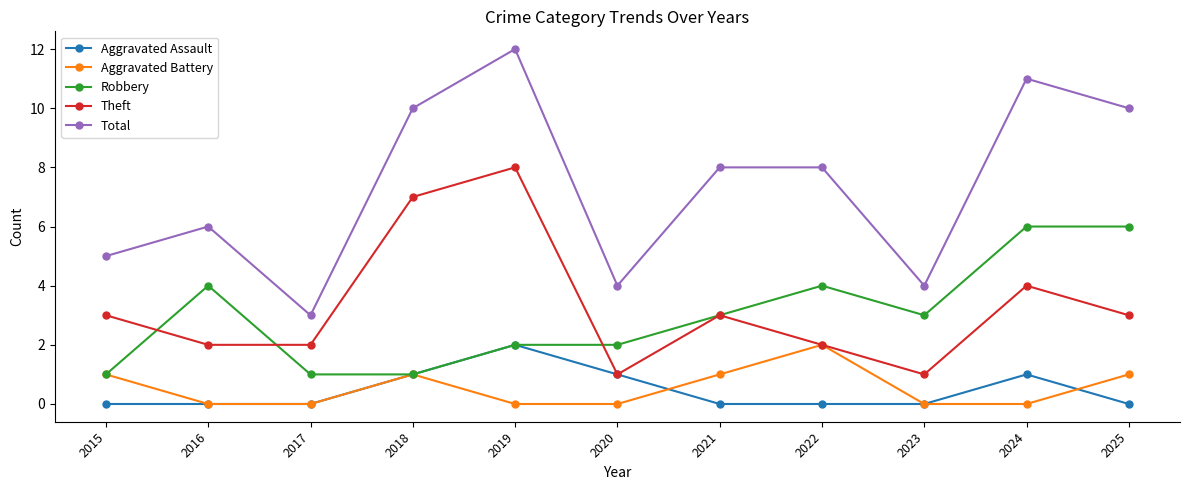

True or false: Robbery and Total intersect in this chart.

False